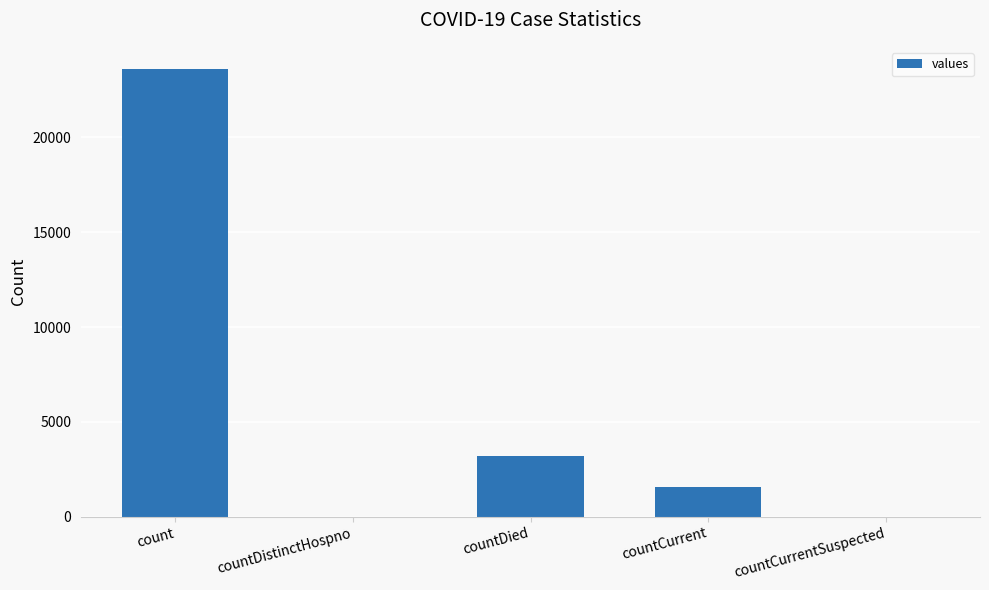

Count the number of data series in this chart.

1